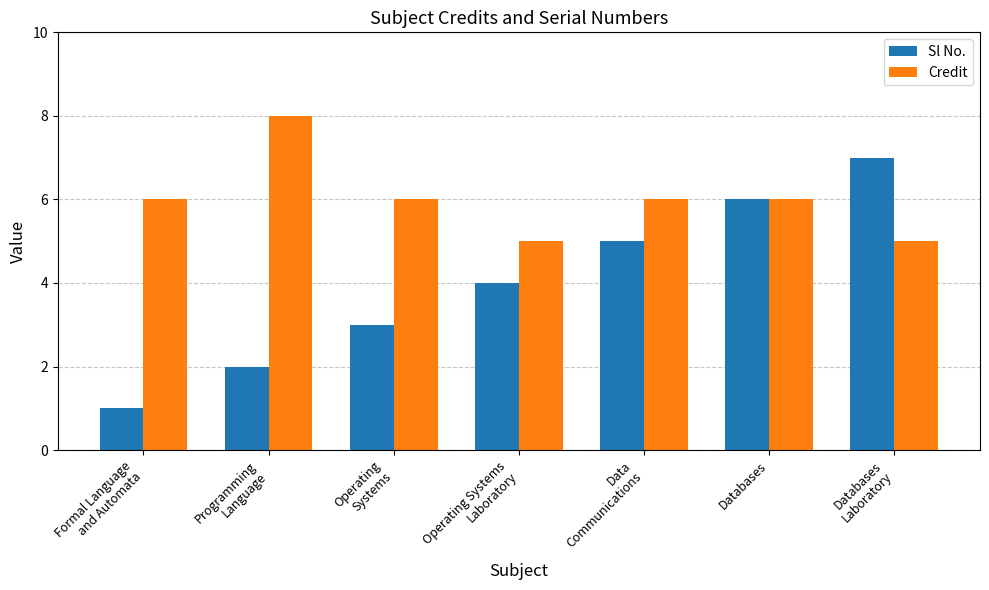

Reading left to right, transcribe all the data shown in this chart.

Sl No.: Formal Language
and Automata=1	Programming
Language=2	Operating
Systems=3	Operating Systems
Laboratory=4	Data
Communications=5	Databases=6	Databases
Laboratory=7
Credit: Formal Language
and Automata=6	Programming
Language=8	Operating
Systems=6	Operating Systems
Laboratory=5	Data
Communications=6	Databases=6	Databases
Laboratory=5